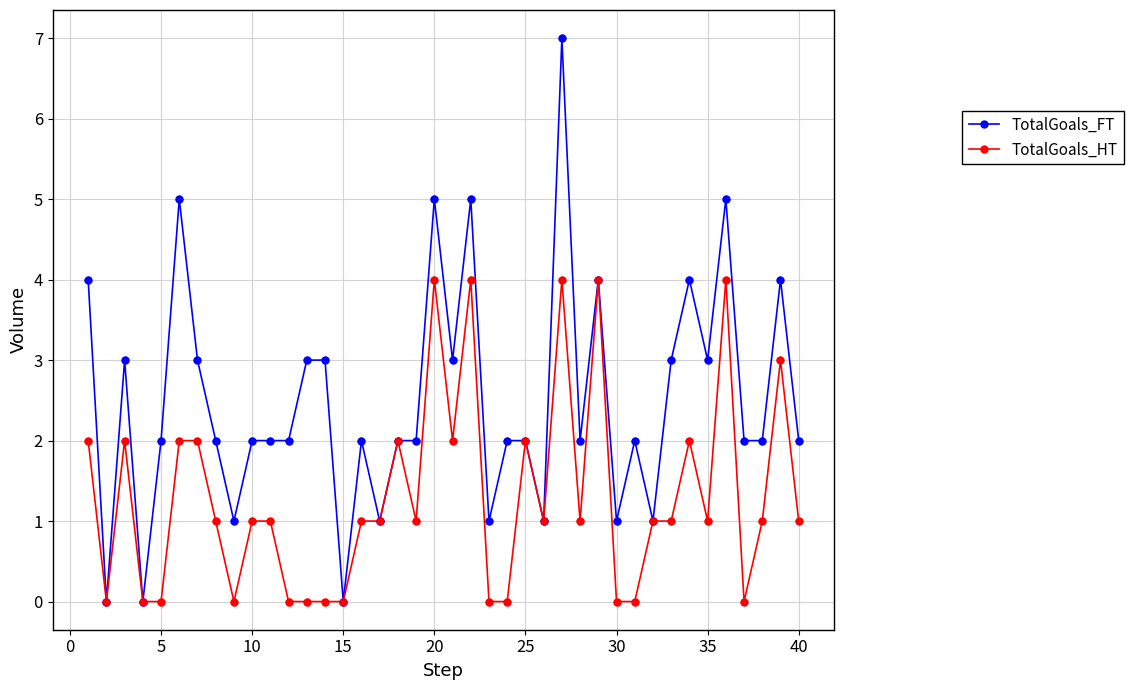

Which series has the largest range (max minus min)?

TotalGoals_FT